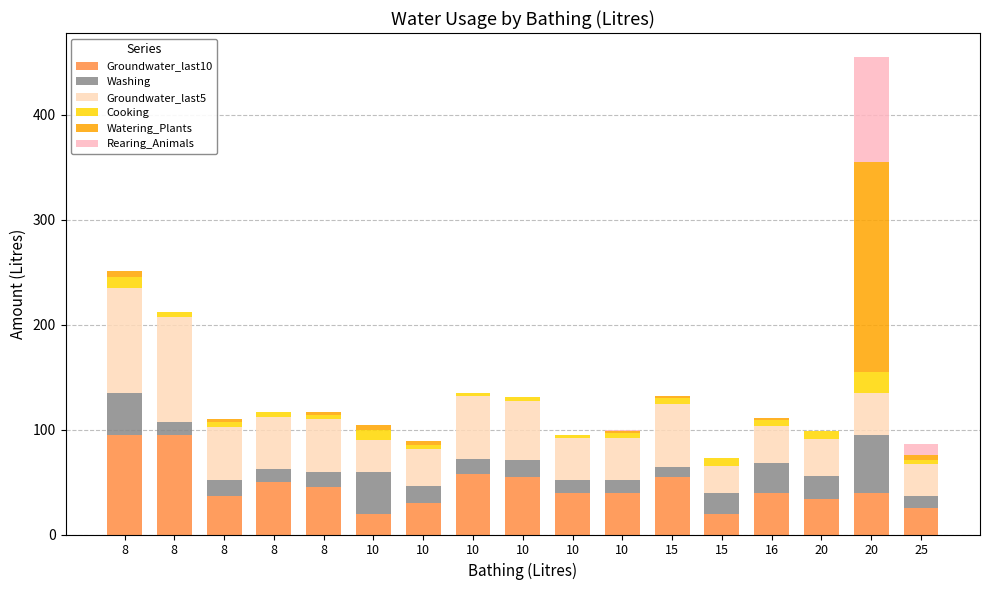

How many categories are shown in the chart?

17